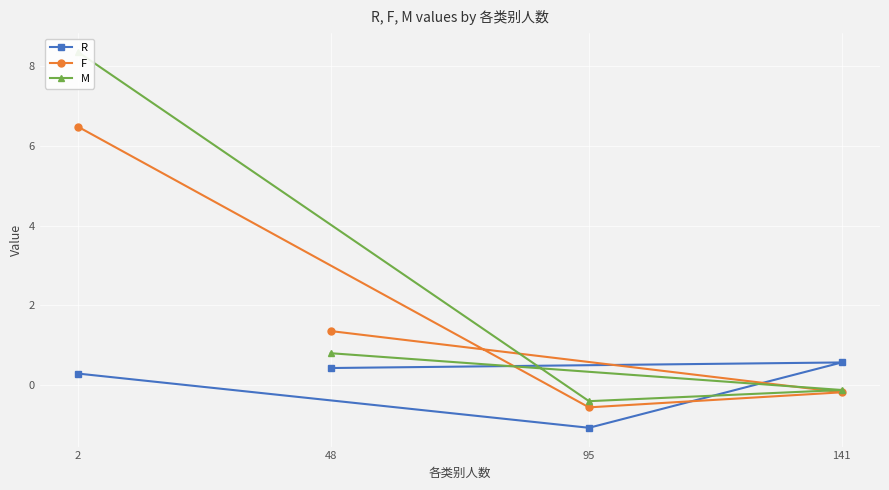

True or false: F has more than 0 interior local peaks.

False